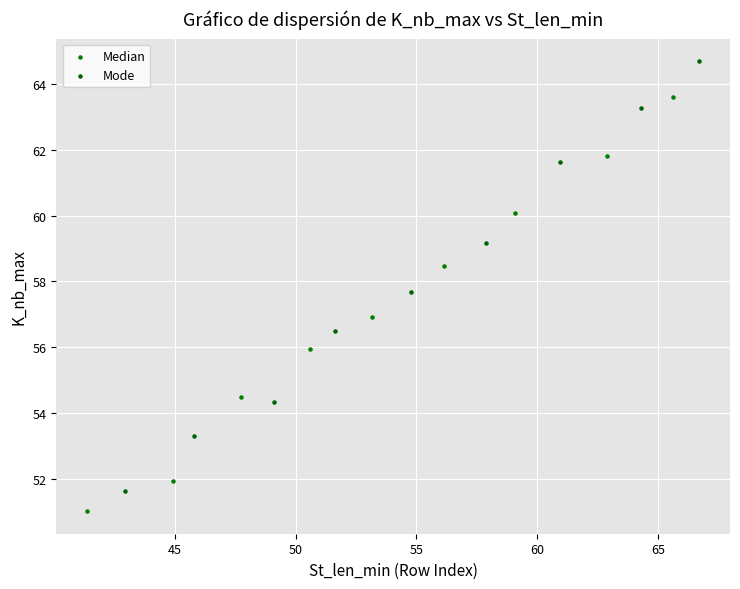

Which series has the widest spread of Y values?

Mode